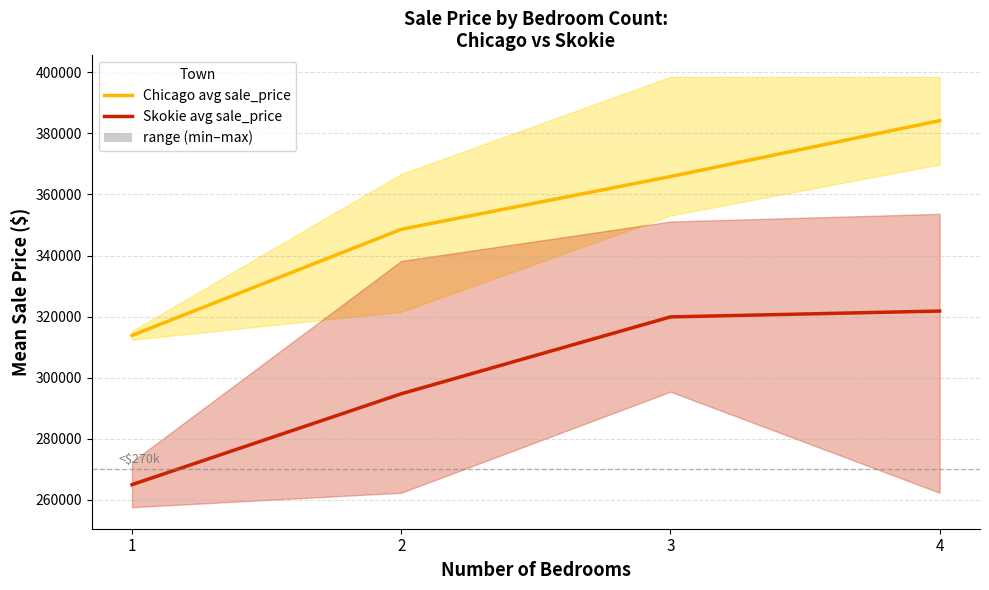

Rank the series by their average value, from lowest to highest.

Skokie avg sale_price, Chicago avg sale_price